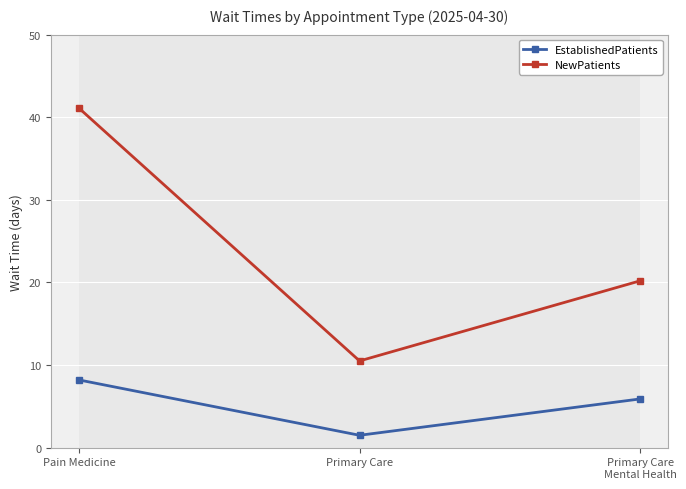

Where does the NewPatients series first go above 20?

Pain Medicine